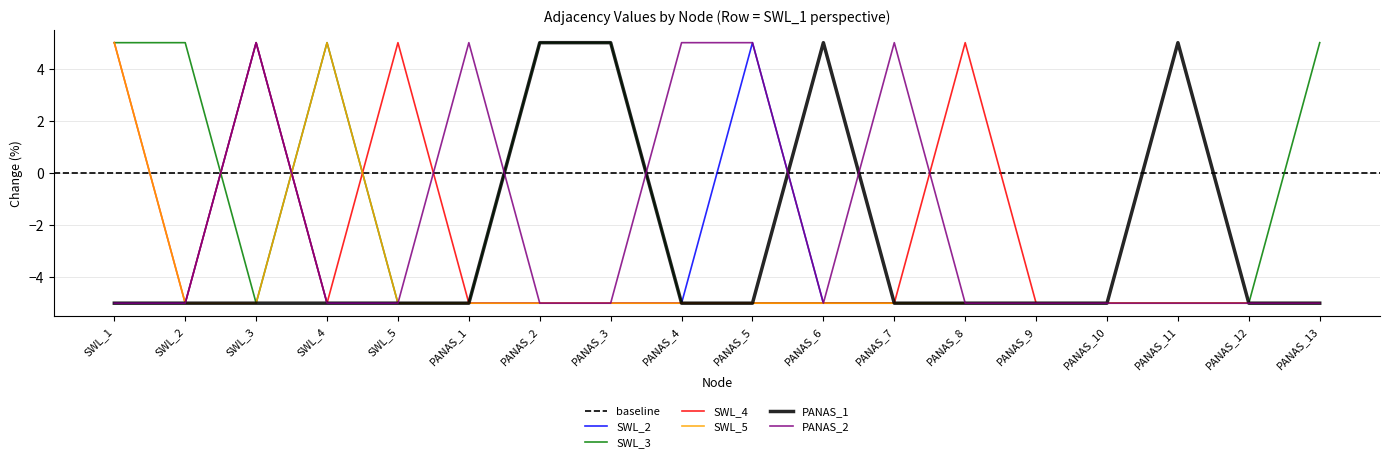

What is the sum of all SWL_2 values?

-70